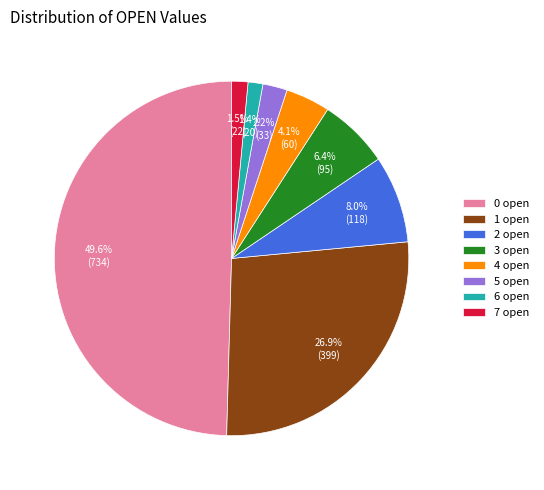

Which slice is the largest?

0 open